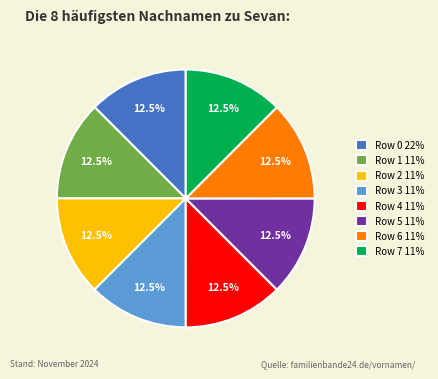

Is the sum of Row 4 11% and Row 3 11% greater than half?

No